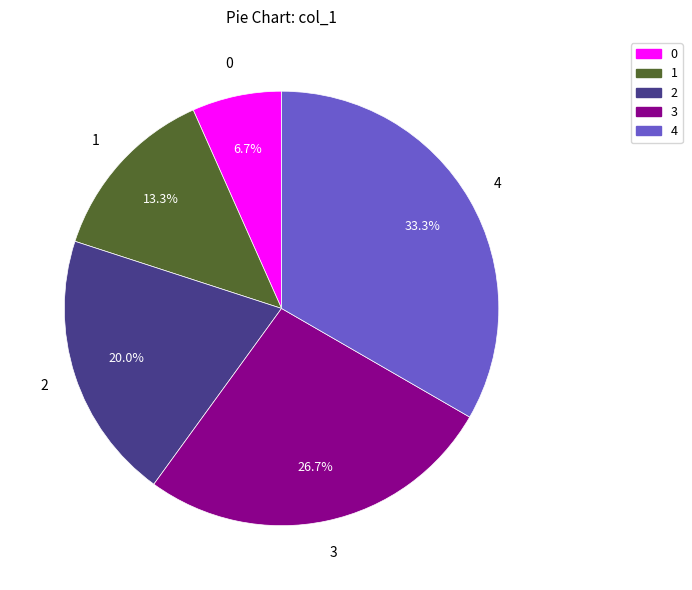

How many slices are in this pie chart?

5